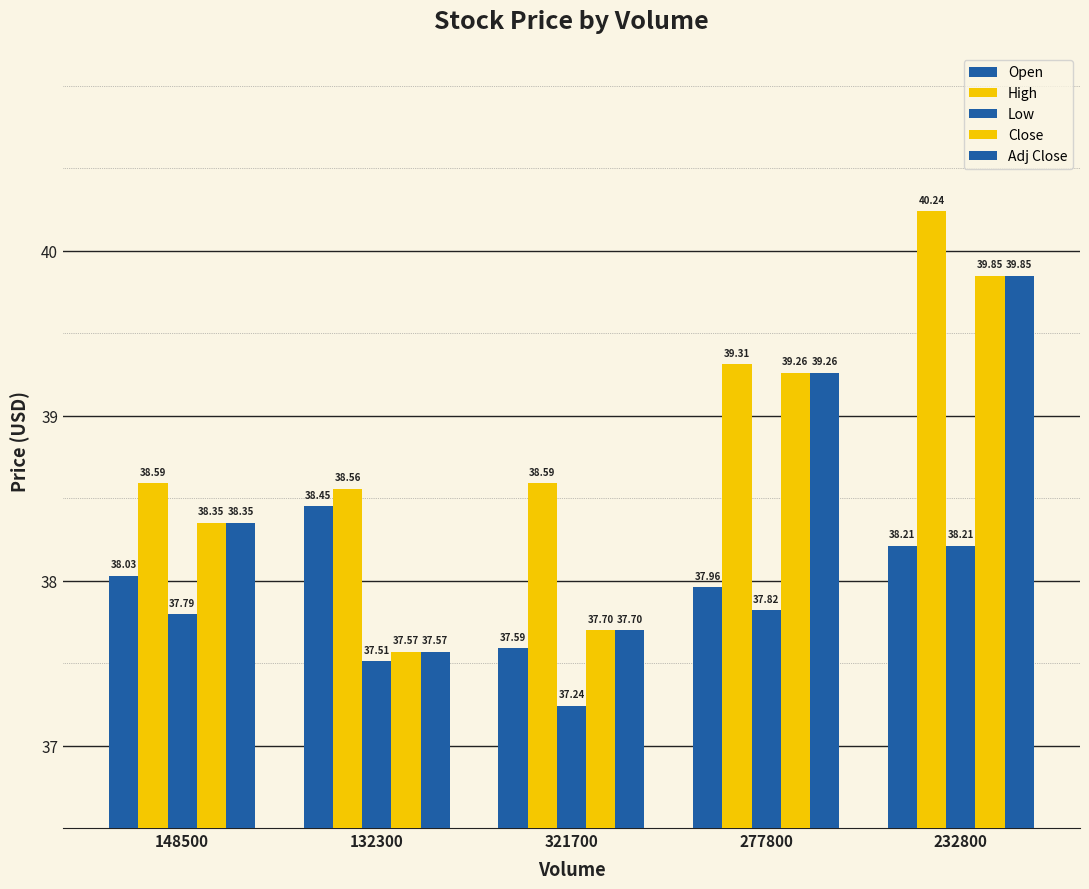

How many bars are there in each group?

5